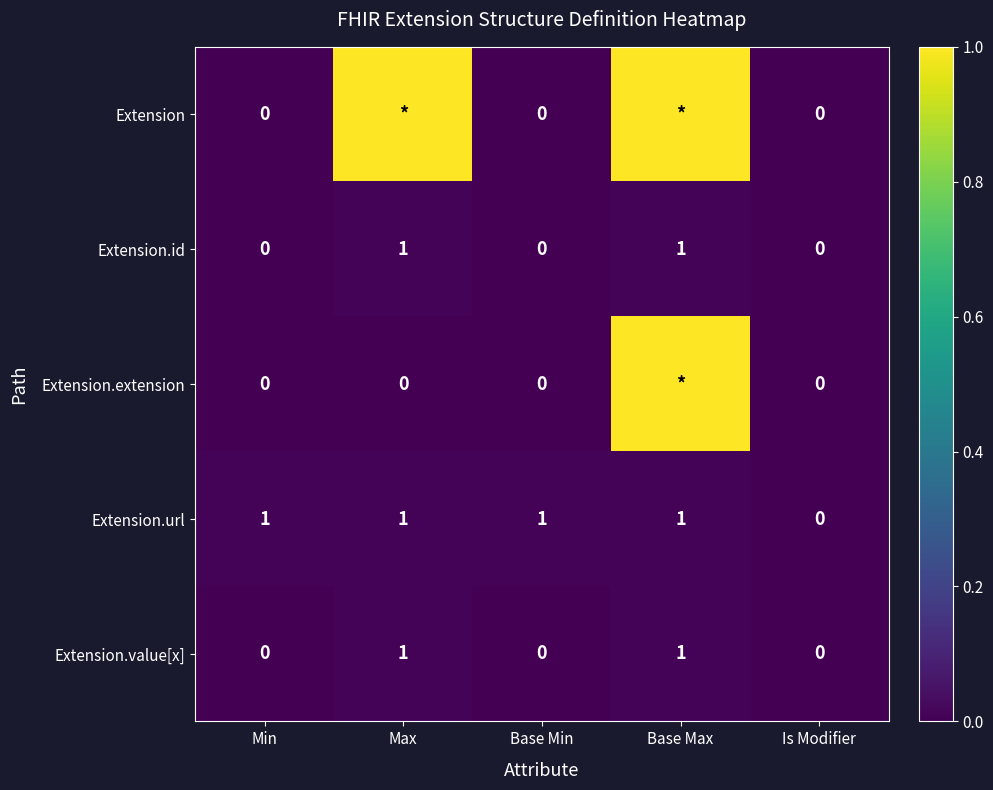

At which category does the chart reach its peak across all series?

Max